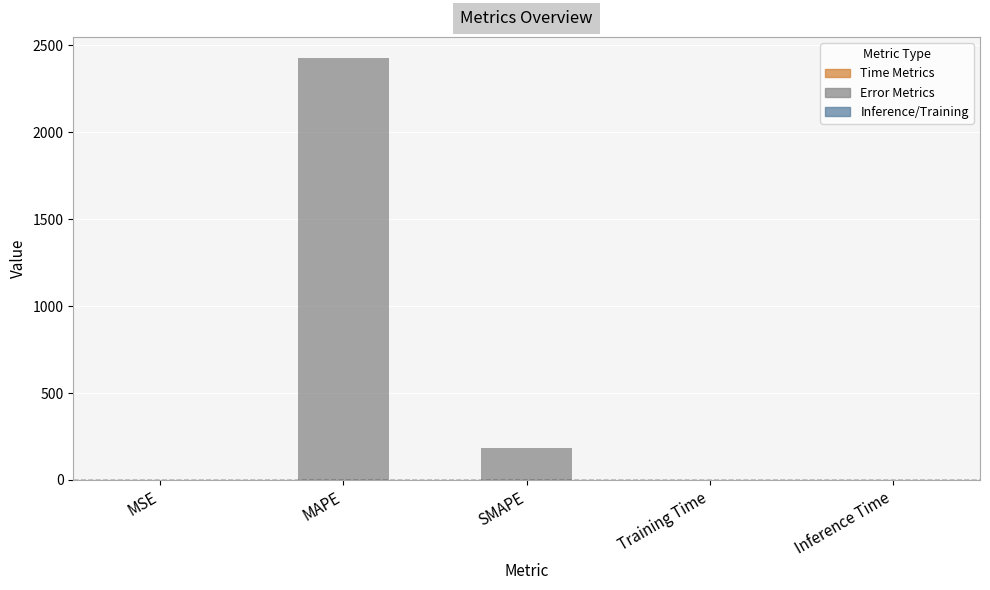

At which label is the value closest to 1213?

SMAPE